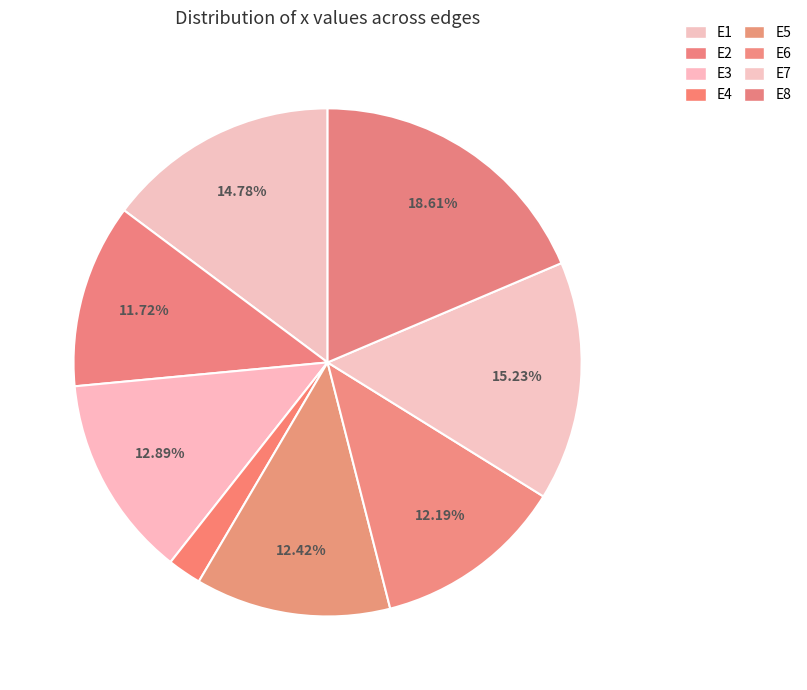

How many segments does this pie chart have?

8